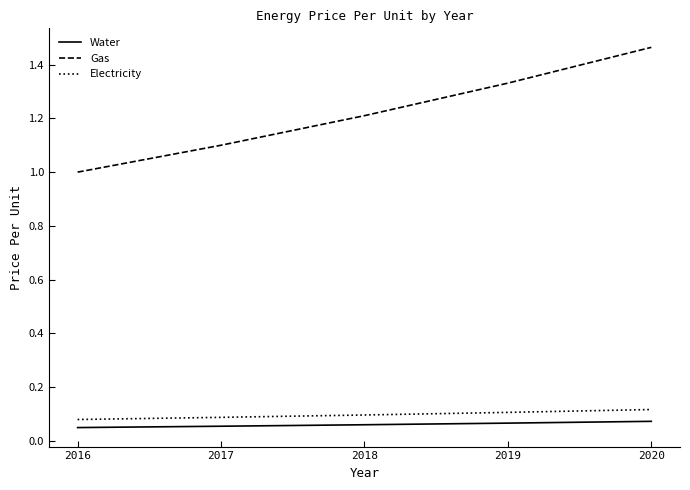

At 2016, list the series in order from largest to smallest.

Gas, Electricity, Water